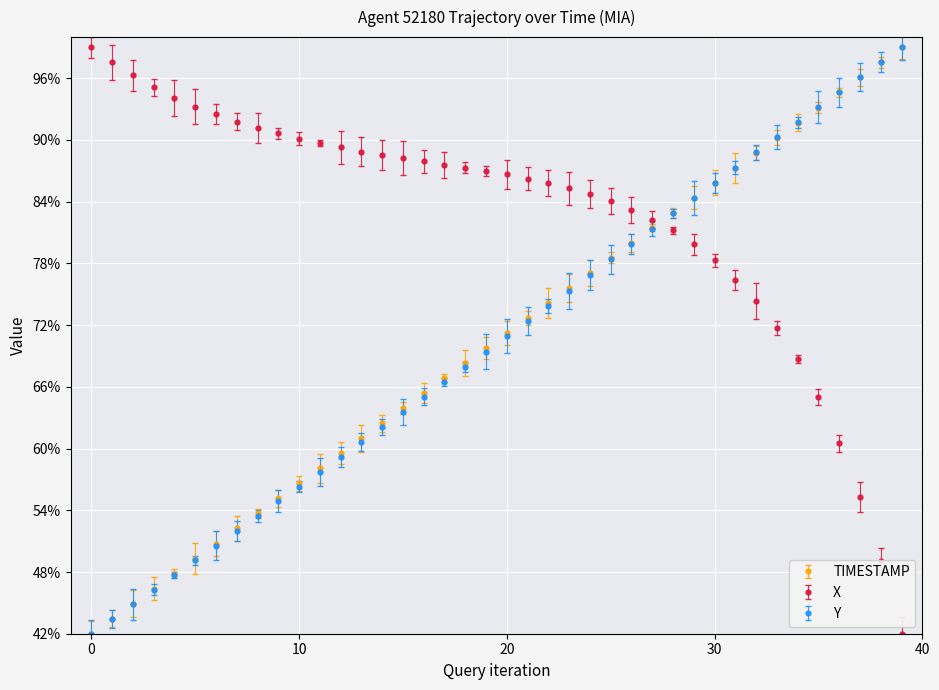

Count the number of data series in this chart.

3